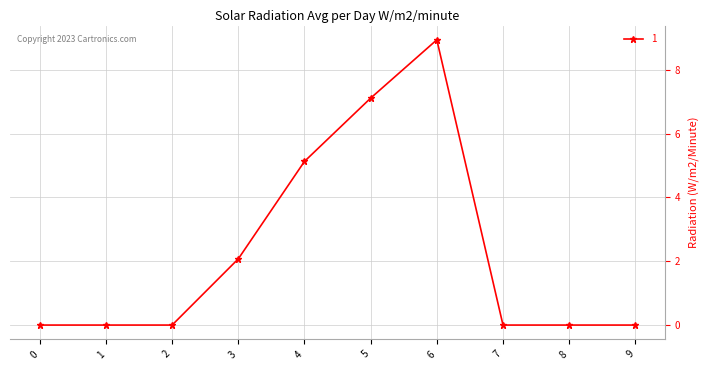

What is the sum of the values at 1 and 4?

5.1